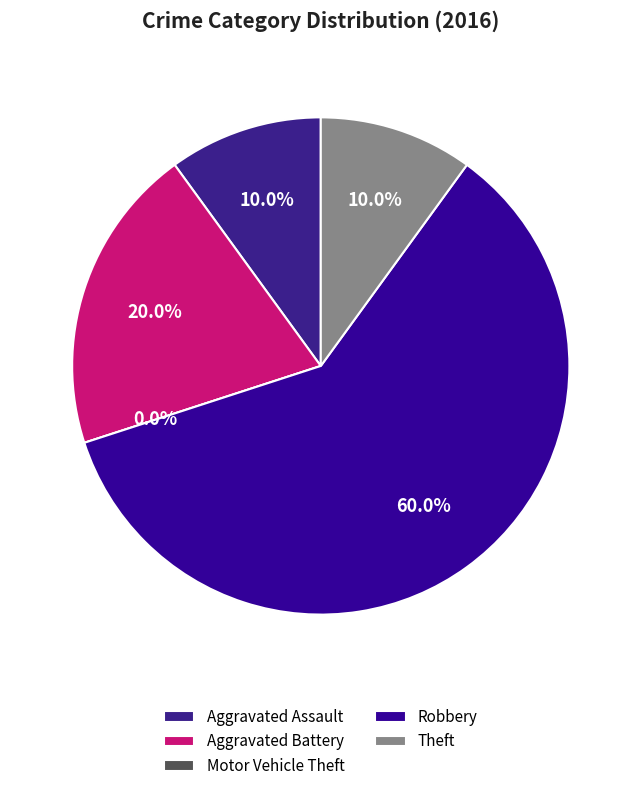

To the nearest percent, what is the difference between the largest and smallest slice percentages?

60%